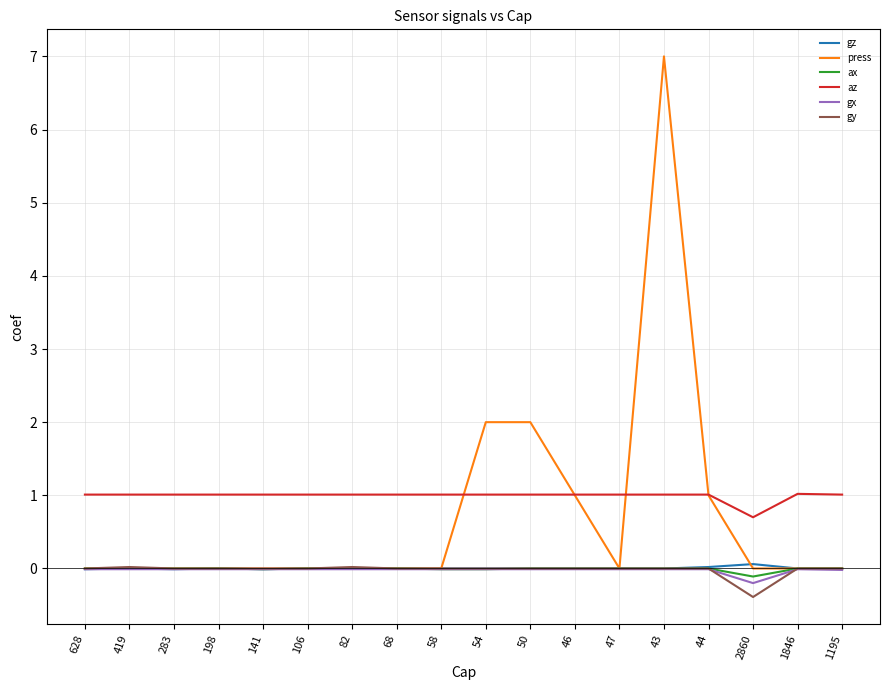

Count the number of data series in this chart.

6